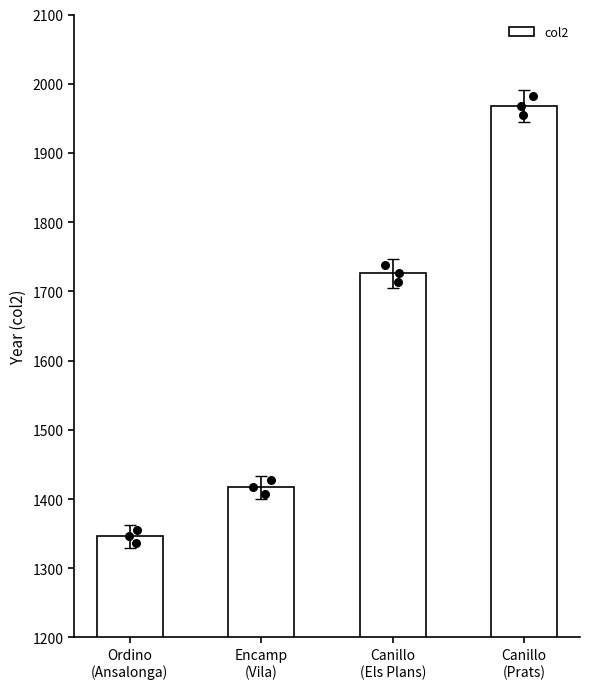

What is the change in value from Ordino
(Ansalonga) to Canillo
(Prats)?

+622